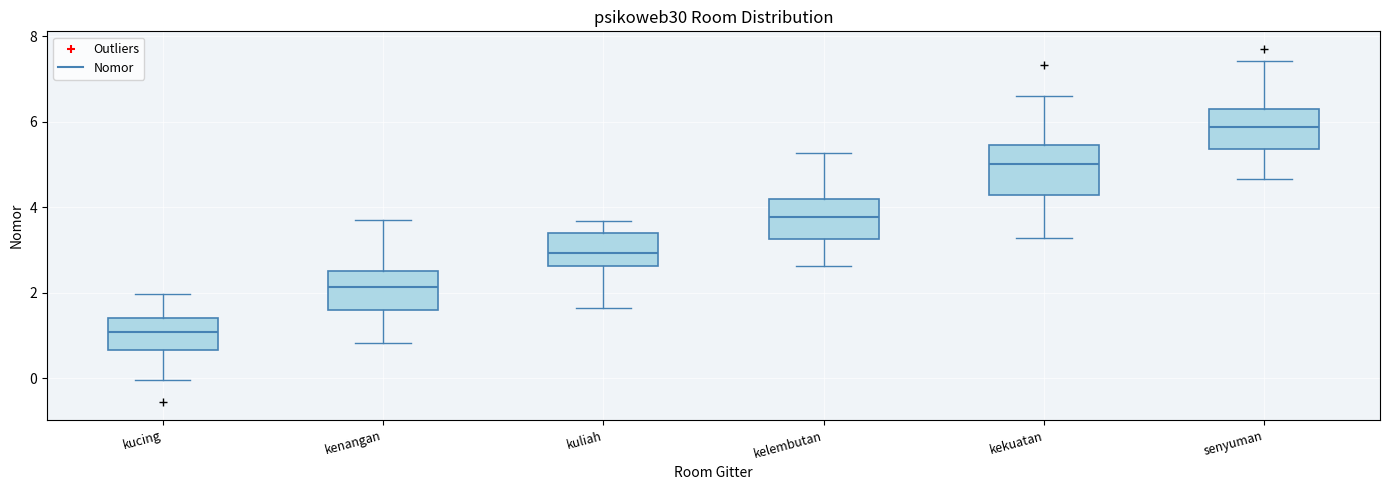

Where does the upper whisker of the box for senyuman end on the y-axis? The values are not printed on the chart, so give them approximately, as read against the axis.

7.4